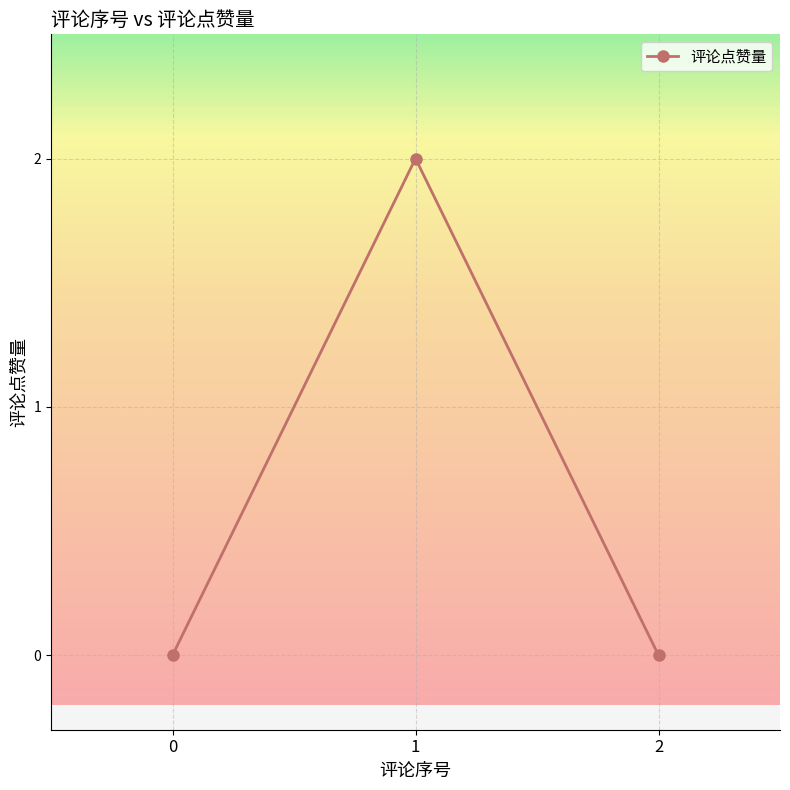

Reading right to left, extract all data points from this chart.

2=0	1=2	0=0